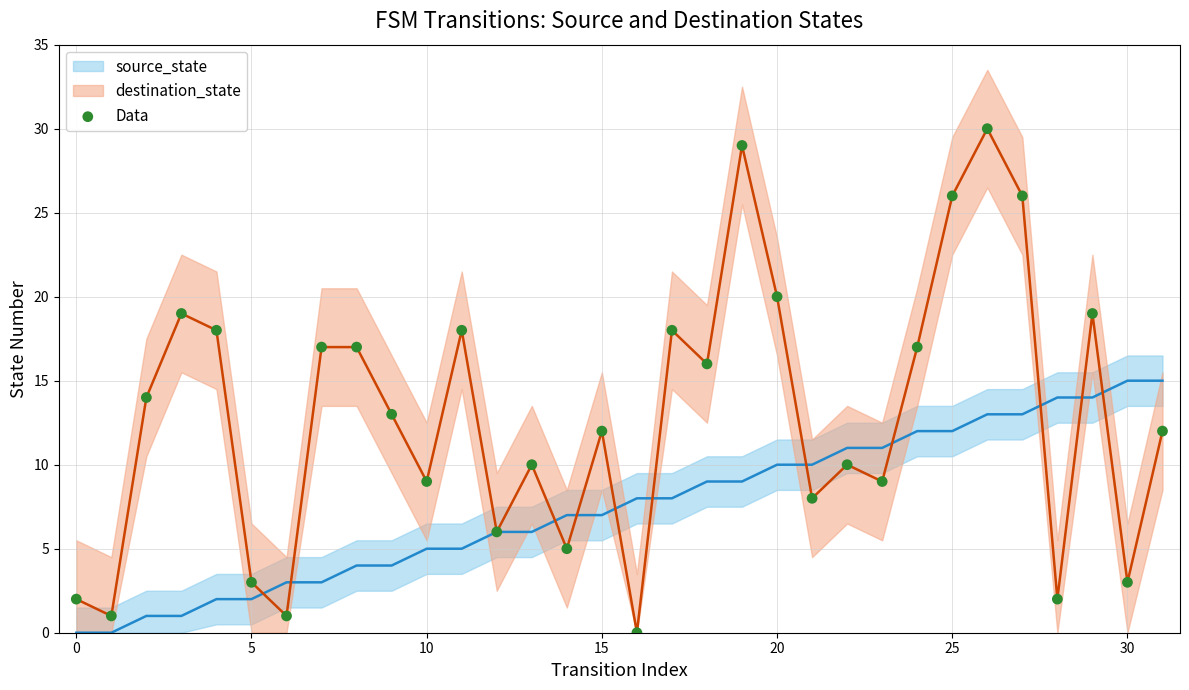

At which category is the sum across all series the highest?

26